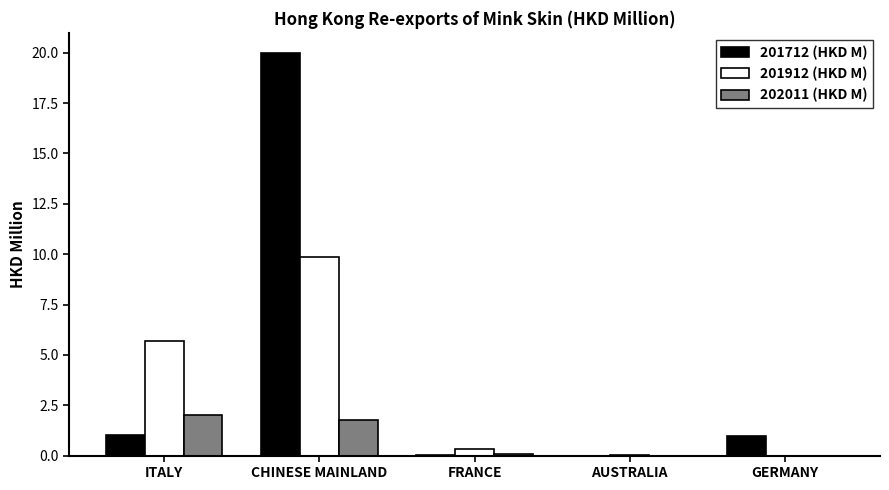

What is the spread (max minus min) of values at CHINESE MAINLAND?

18.2